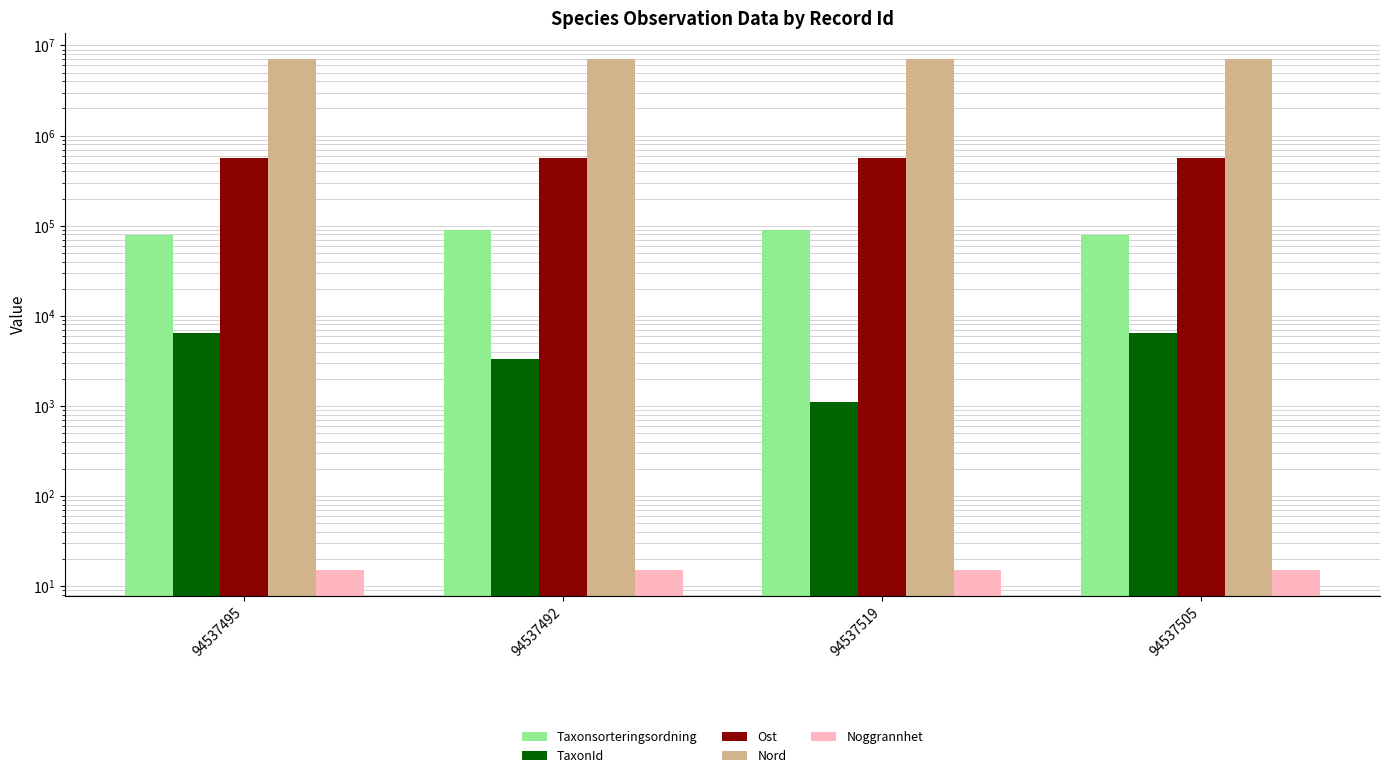

At which category is the sum across all series the highest?

94537492